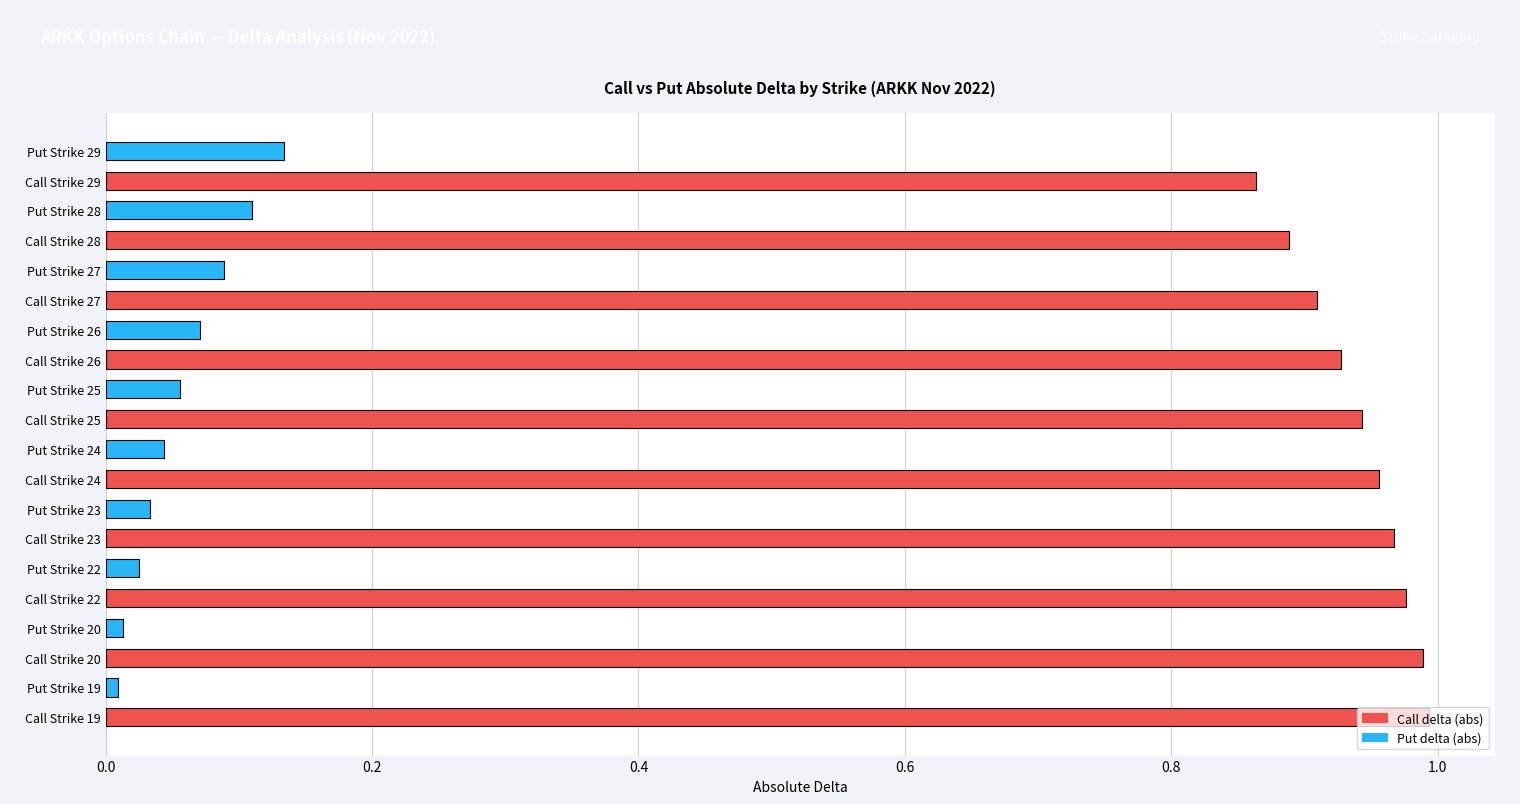

Which category has the highest value in the Put delta (abs) series?

Call Strike 29